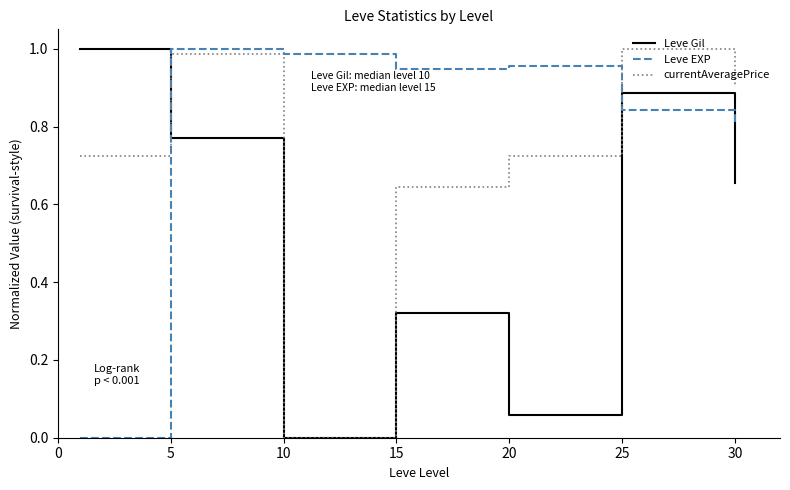

After their last crossing, which series has the higher values: Leve EXP or currentAveragePrice?

currentAveragePrice